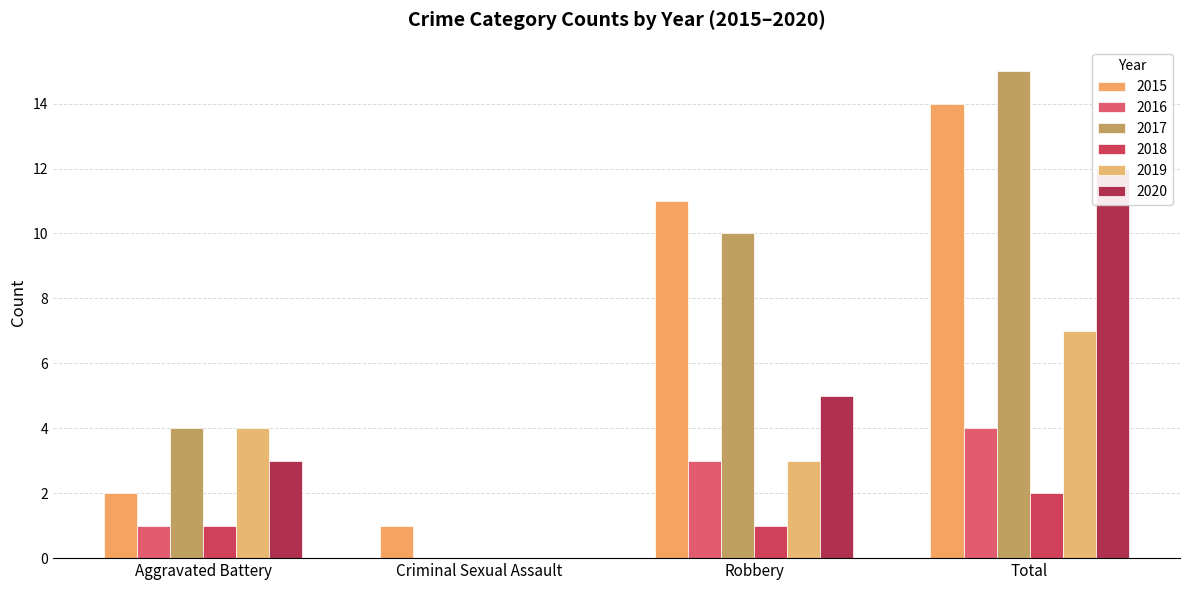

How many groups of bars are there?

4